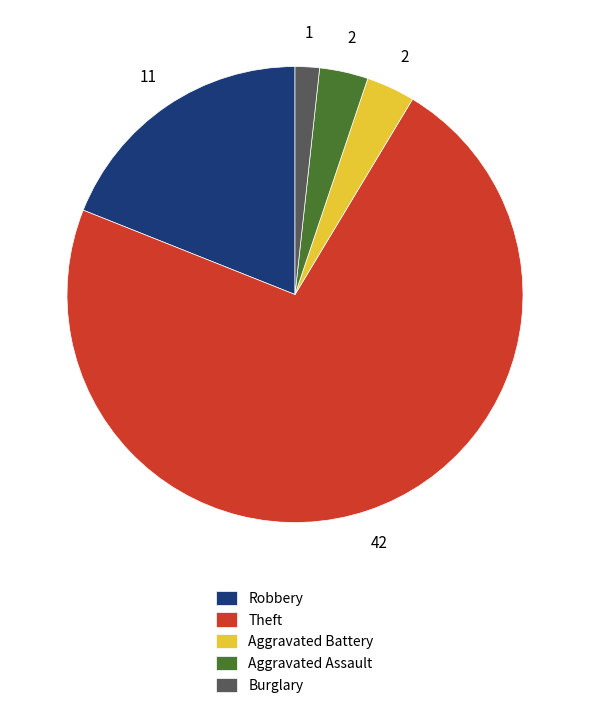

Which has a higher value, Robbery or Burglary?

Robbery